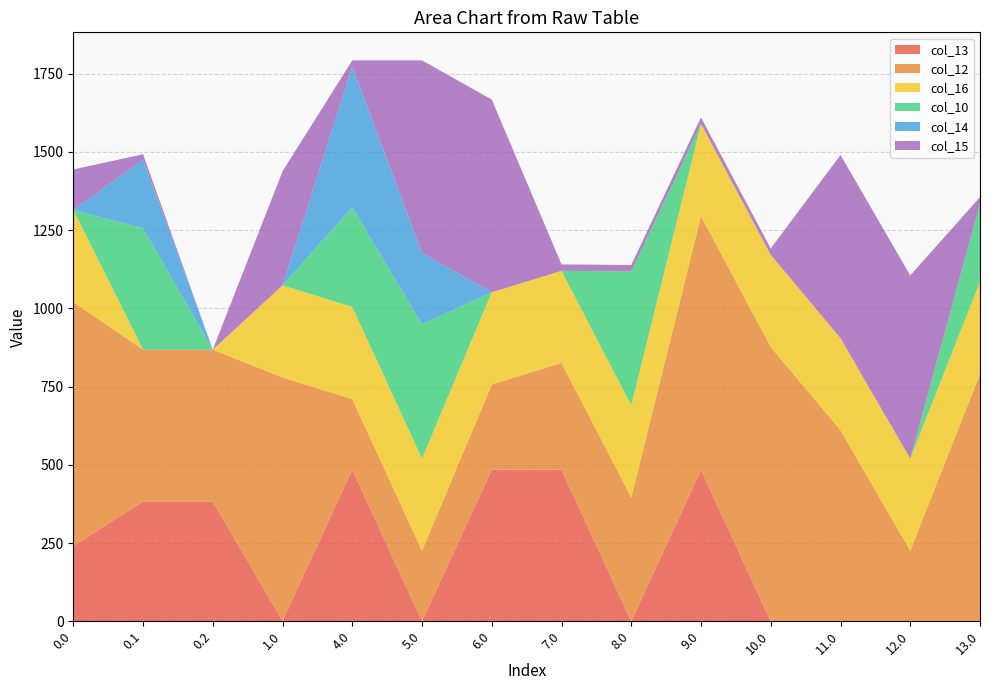

Reading right to left, transcribe all the data shown in this chart.

col_13: 0.0	0.0	0.0	0.0	483.5	0.0	484.5	484.5	0.0	484.5	1.2	382.7	382.7	240.4
col_12: 790.5	225.5	610.3	876.5	811.7	395.3	341.1	272.4	225.5	225.5	778.1	485.4	485.4	779.5
col_16: 294.5	294.5	294.5	294.5	294.5	294.5	294.5	294.5	294.5	294.5	294.5	0.0	0.0	294.5
col_10: 250.2	0.0	0.0	0.0	0.0	428.3	0.0	0.0	429.3	318.3	0.0	0.0	388.1	0.0
col_14: 0.0	0.0	0.0	0.0	0.0	0.0	0.0	0.0	227.4	449.4	0.0	0.0	219.2	0.0
col_15: 20.4	585.4	585.4	20.4	20.4	20.4	20.4	615.9	615.9	20.4	364.0	0.0	17.3	129.4